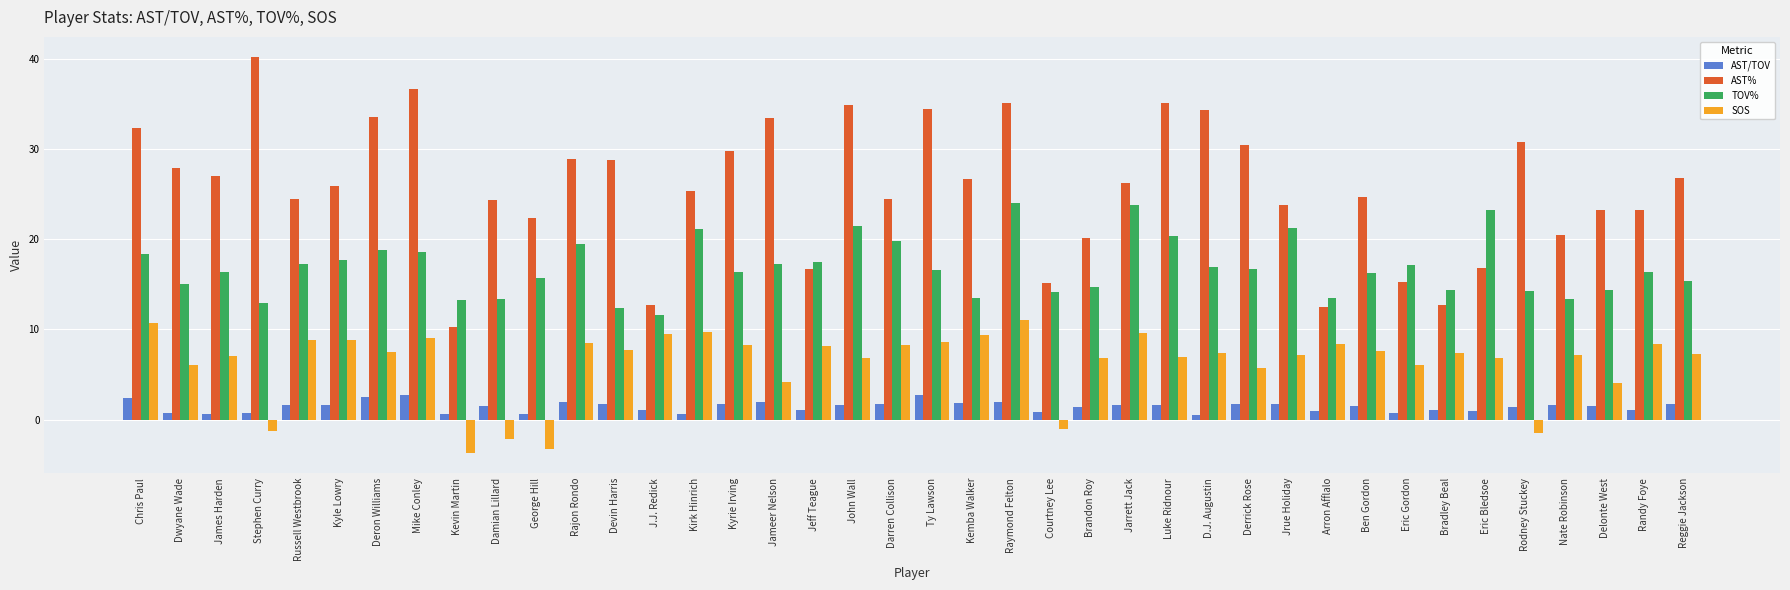

What is the label of the 29th bar from the left?

Derrick Rose